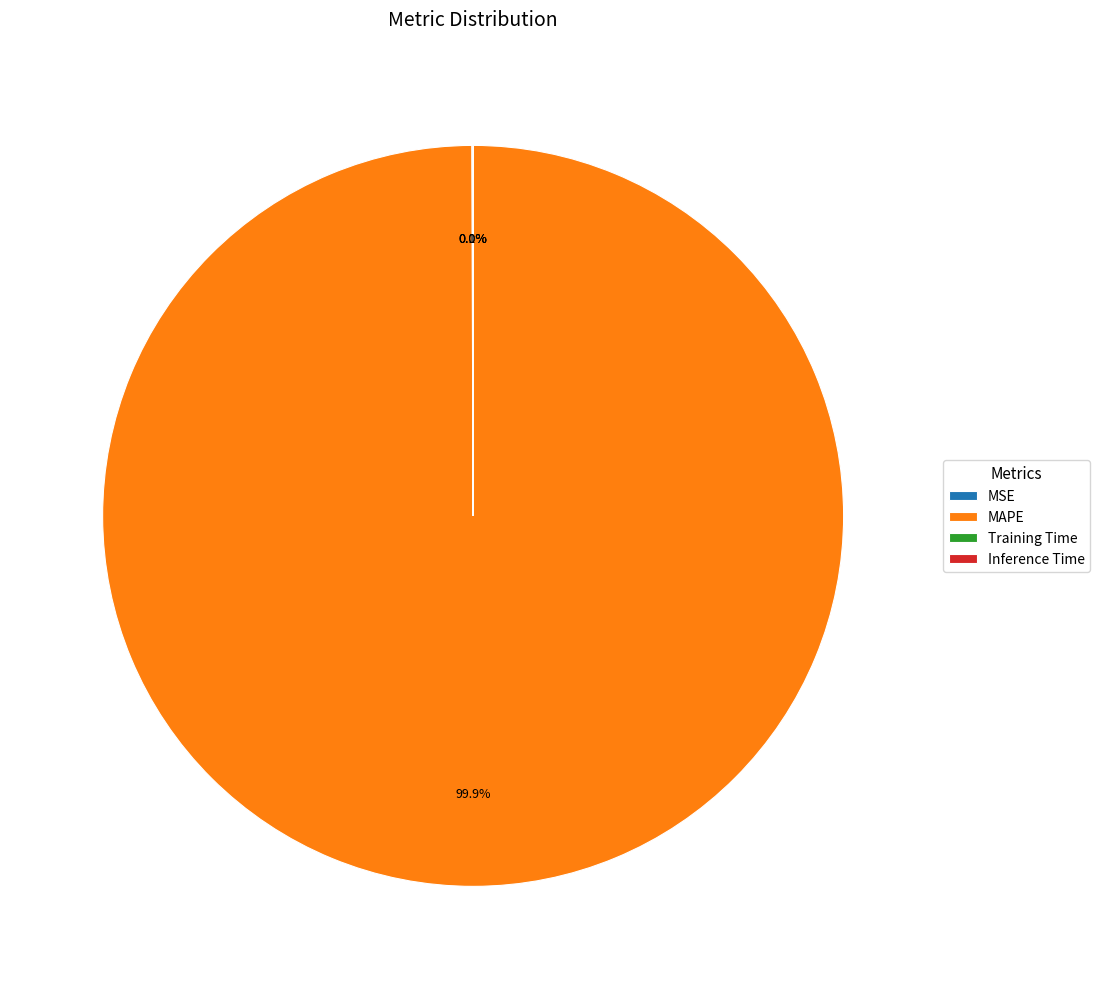

Which slice is the largest?

MAPE